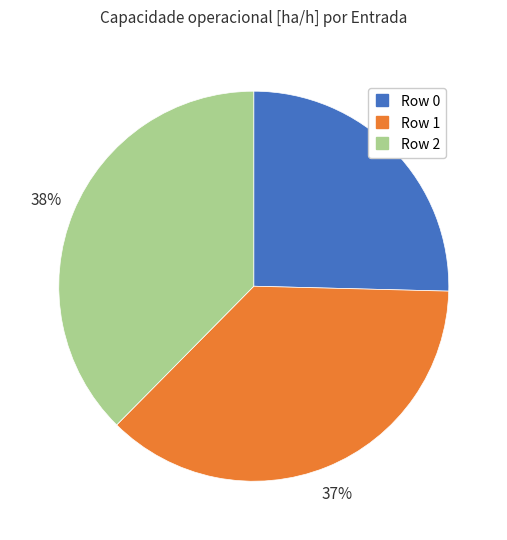

Is it true that Row 2 is 51% of the pie?

False